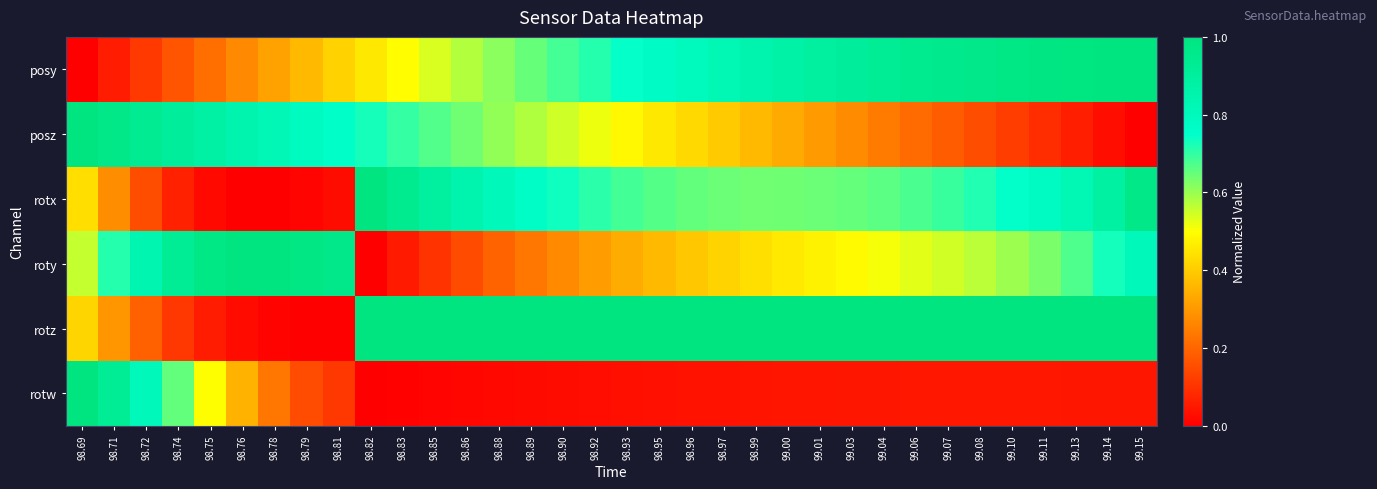

Reading right to left, what are all the values shown in this chart?

posy: 99.15=1.0	99.14=1.0	99.13=1.0	99.11=1.0	99.10=1.0	99.08=1.0	99.07=1.0	99.06=0.9	99.04=0.9	99.03=0.9	99.01=0.9	99.00=0.9	98.99=0.8	98.97=0.8	98.96=0.8	98.95=0.8	98.93=0.7	98.92=0.7	98.90=0.7	98.89=0.6	98.88=0.6	98.86=0.6	98.85=0.5	98.83=0.5	98.82=0.5	98.81=0.4	98.79=0.4	98.78=0.3	98.76=0.3	98.75=0.2	98.74=0.2	98.72=0.1	98.71=0.1	98.69=0.0
posz: 99.15=0.0	99.14=0.0	99.13=0.1	99.11=0.1	99.10=0.1	99.08=0.2	99.07=0.2	99.06=0.2	99.04=0.2	99.03=0.3	99.01=0.3	99.00=0.3	98.99=0.4	98.97=0.4	98.96=0.4	98.95=0.5	98.93=0.5	98.92=0.5	98.90=0.5	98.89=0.6	98.88=0.6	98.86=0.6	98.85=0.7	98.83=0.7	98.82=0.7	98.81=0.8	98.79=0.8	98.78=0.8	98.76=0.8	98.75=0.9	98.74=0.9	98.72=0.9	98.71=1.0	98.69=1.0
rotx: 99.15=1.0	99.14=0.9	99.13=0.8	99.11=0.8	99.10=0.7	99.08=0.7	99.07=0.7	99.06=0.7	99.04=0.7	99.03=0.7	99.01=0.6	99.00=0.6	98.99=0.6	98.97=0.6	98.96=0.7	98.95=0.7	98.93=0.7	98.92=0.7	98.90=0.7	98.89=0.8	98.88=0.8	98.86=0.8	98.85=0.9	98.83=0.9	98.82=1.0	98.81=0.0	98.79=0.0	98.78=0.0	98.76=0.0	98.75=0.0	98.74=0.1	98.72=0.2	98.71=0.3	98.69=0.4
roty: 99.15=0.8	99.14=0.7	99.13=0.7	99.11=0.6	99.10=0.6	99.08=0.6	99.07=0.5	99.06=0.5	99.04=0.5	99.03=0.5	99.01=0.5	99.00=0.5	98.99=0.4	98.97=0.4	98.96=0.4	98.95=0.4	98.93=0.3	98.92=0.3	98.90=0.3	98.89=0.2	98.88=0.2	98.86=0.1	98.85=0.1	98.83=0.1	98.82=0.0	98.81=1.0	98.79=1.0	98.78=1.0	98.76=1.0	98.75=1.0	98.74=0.9	98.72=0.8	98.71=0.7	98.69=0.6
rotz: 99.15=1.0	99.14=1.0	99.13=1.0	99.11=1.0	99.10=1.0	99.08=1.0	99.07=1.0	99.06=1.0	99.04=1.0	99.03=1.0	99.01=1.0	99.00=1.0	98.99=1.0	98.97=1.0	98.96=1.0	98.95=1.0	98.93=1.0	98.92=1.0	98.90=1.0	98.89=1.0	98.88=1.0	98.86=1.0	98.85=1.0	98.83=1.0	98.82=1.0	98.81=0.0	98.79=0.0	98.78=0.0	98.76=0.0	98.75=0.1	98.74=0.1	98.72=0.2	98.71=0.3	98.69=0.4
rotw: 99.15=0.0	99.14=0.0	99.13=0.0	99.11=0.0	99.10=0.0	99.08=0.0	99.07=0.0	99.06=0.0	99.04=0.0	99.03=0.0	99.01=0.0	99.00=0.0	98.99=0.0	98.97=0.0	98.96=0.0	98.95=0.0	98.93=0.0	98.92=0.0	98.90=0.0	98.89=0.0	98.88=0.0	98.86=0.0	98.85=0.0	98.83=0.0	98.82=0.0	98.81=0.1	98.79=0.2	98.78=0.2	98.76=0.4	98.75=0.5	98.74=0.7	98.72=0.8	98.71=0.9	98.69=1.0